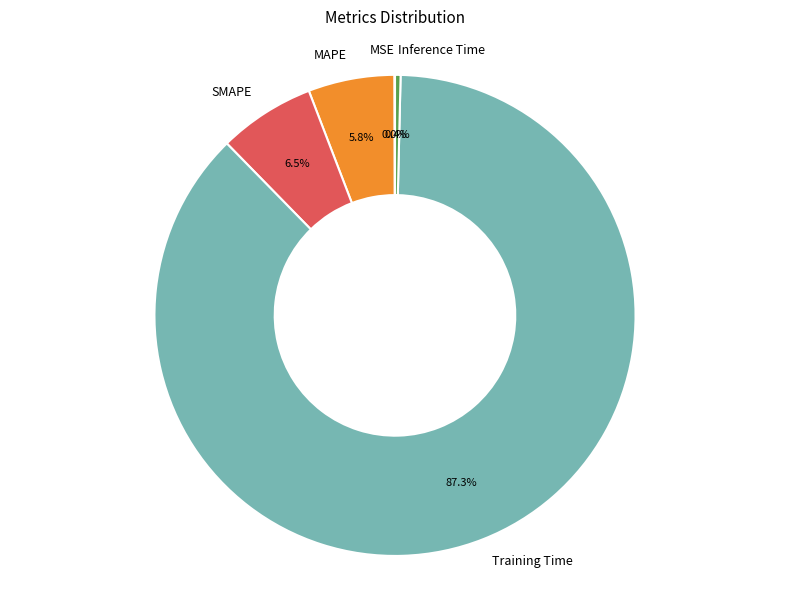

Does any single category account for the majority?

Yes